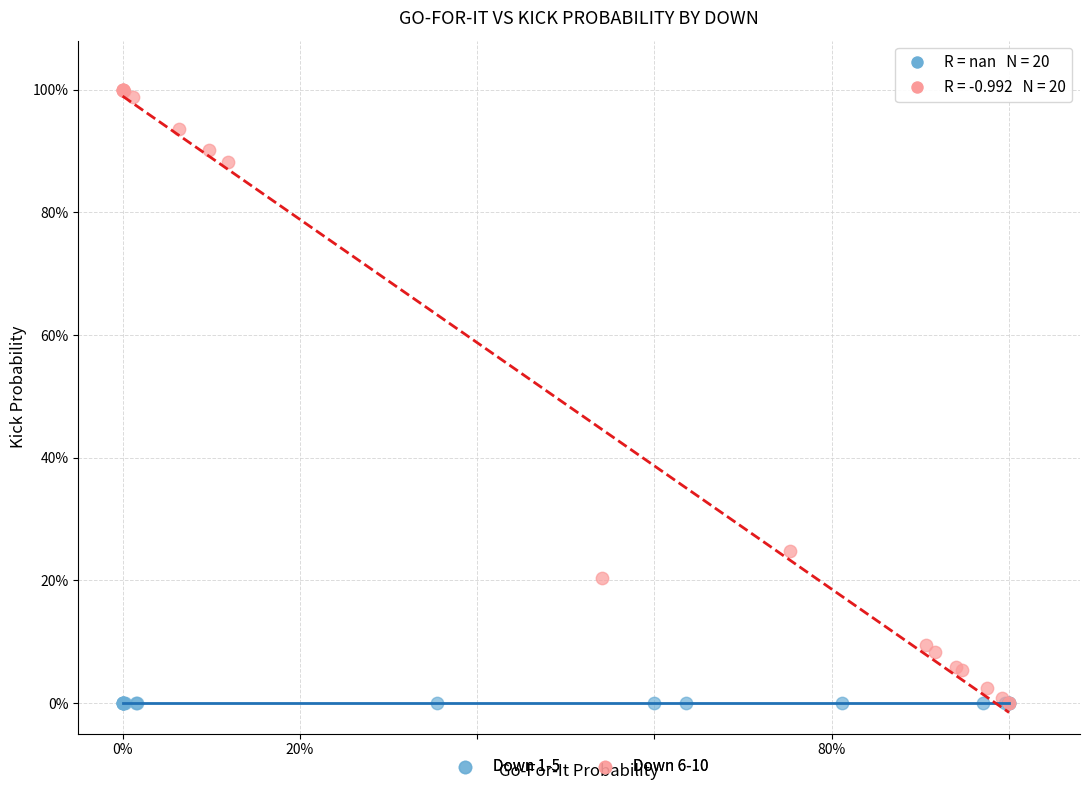

Which series reaches the maximum Y coordinate?

Down 6-10